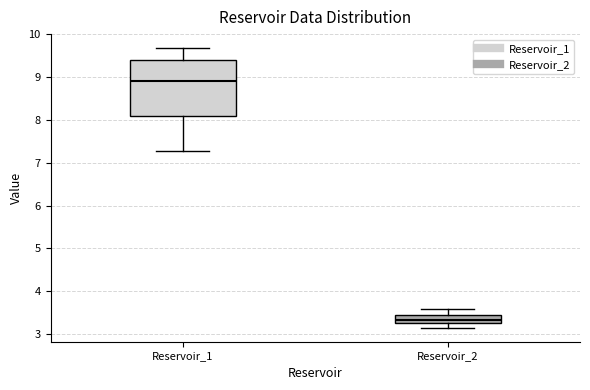

Where does the lower whisker of the box for Reservoir_2 end on the y-axis? The values are not printed on the chart, so give them approximately, as read against the axis.

3.1